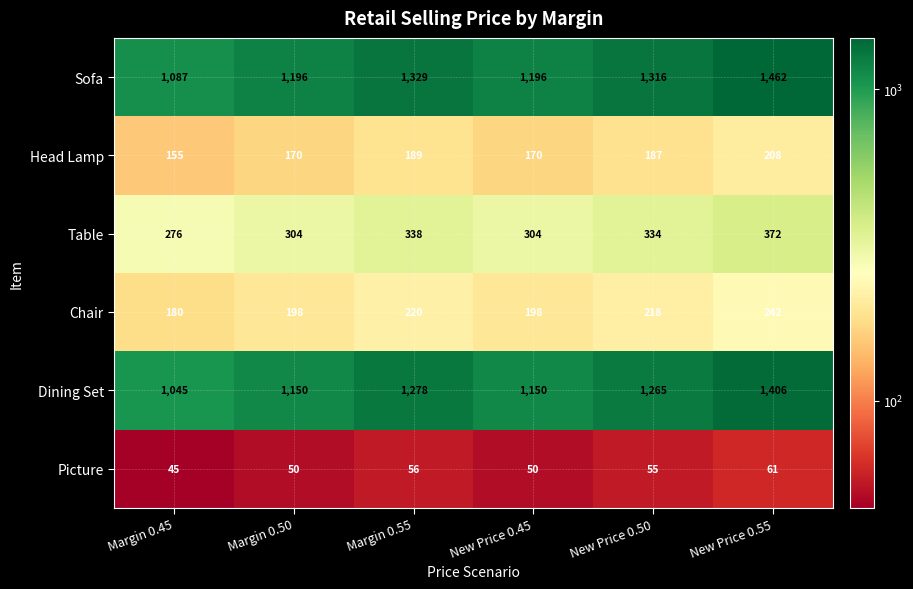

Which series has the largest total across all categories?

Sofa